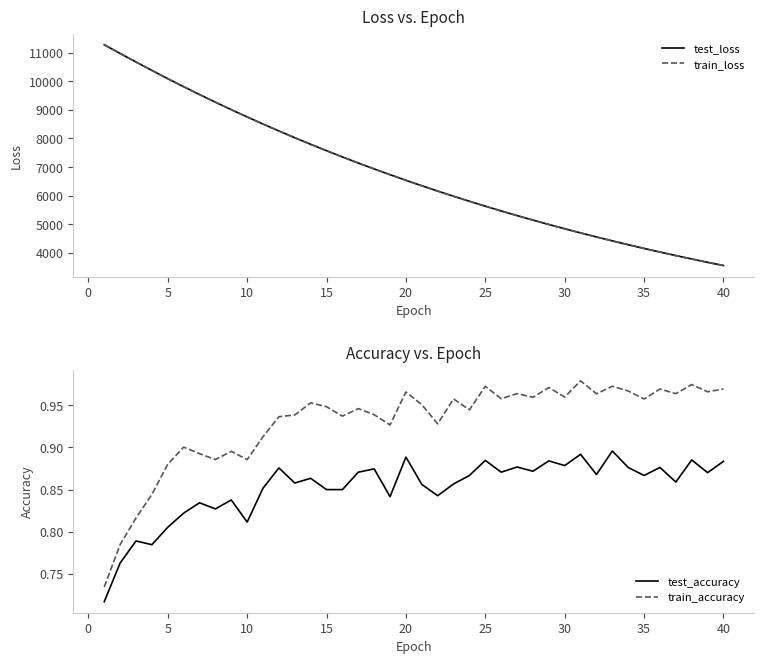

True or false: train_accuracy and train_loss intersect in this chart.

False